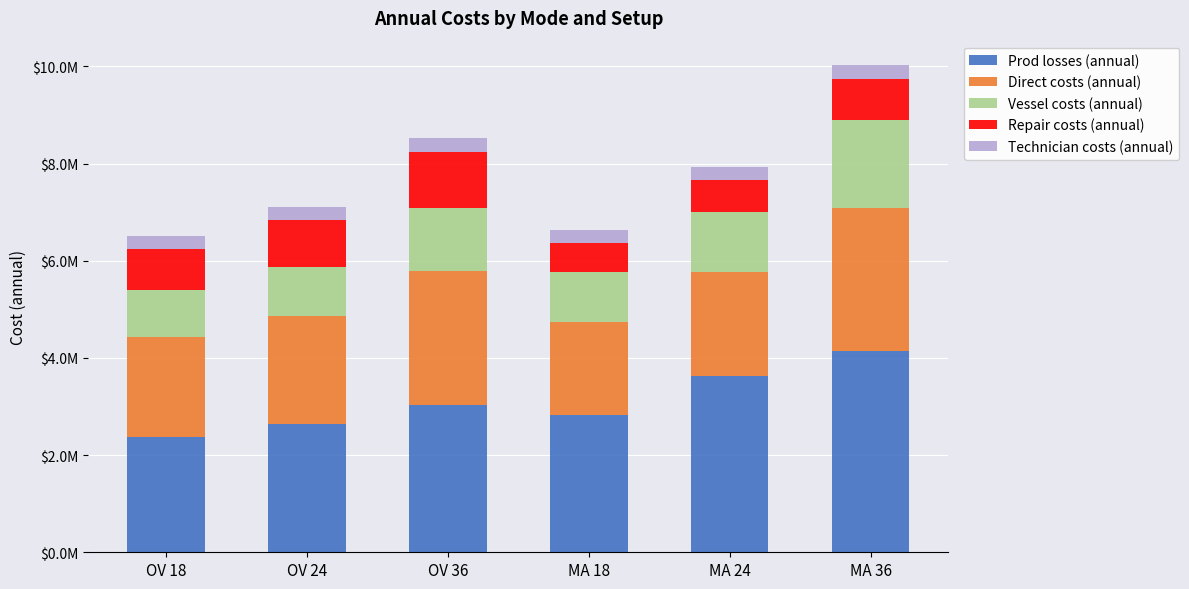

Are the bars horizontal?

No